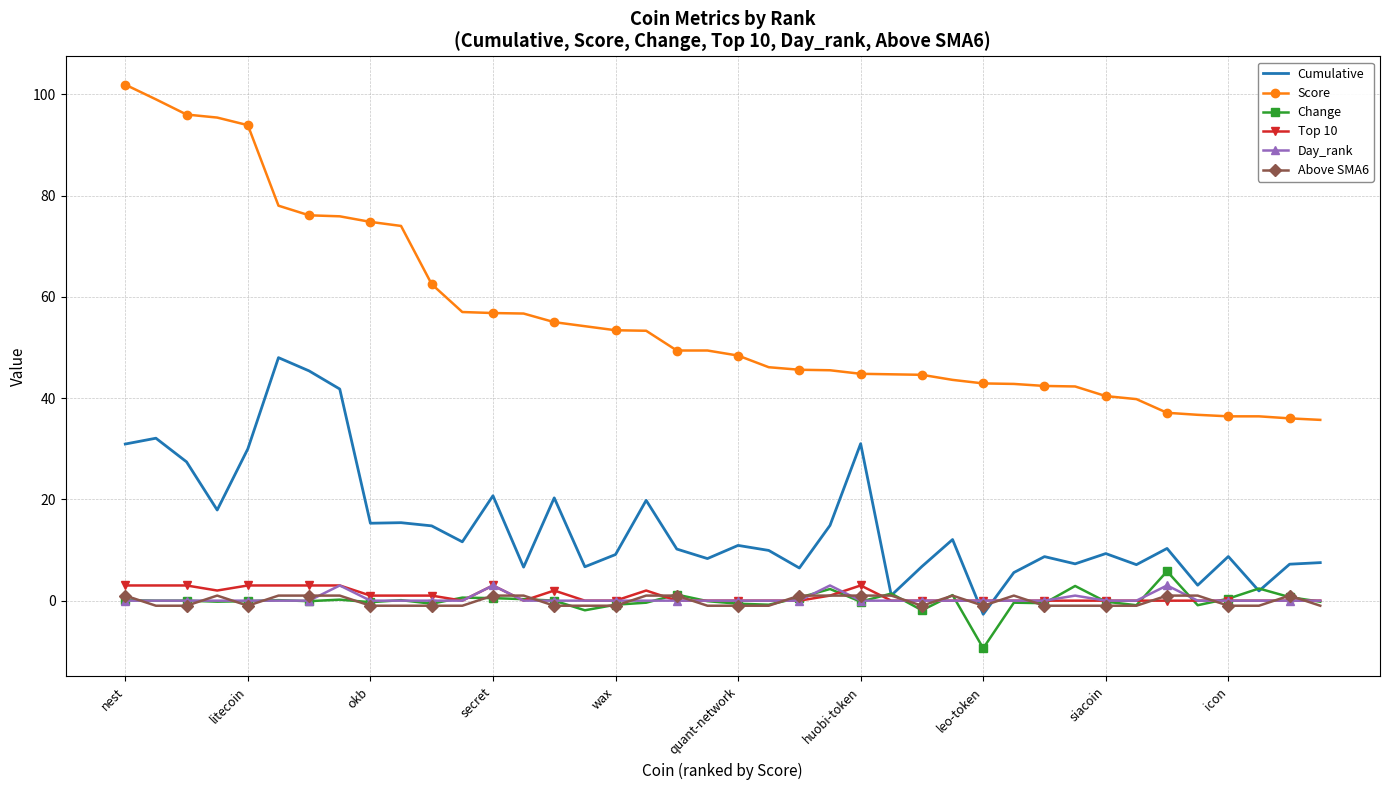

True or false: Cumulative has more than 1 interior local peaks.

True